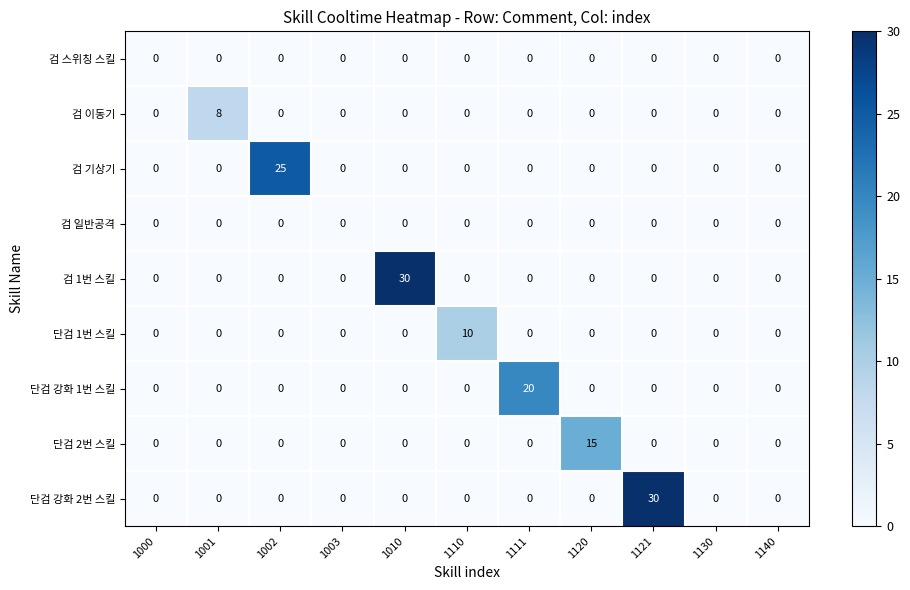

Which series changed the most between 1001 and 1010?

검 1번 스킬